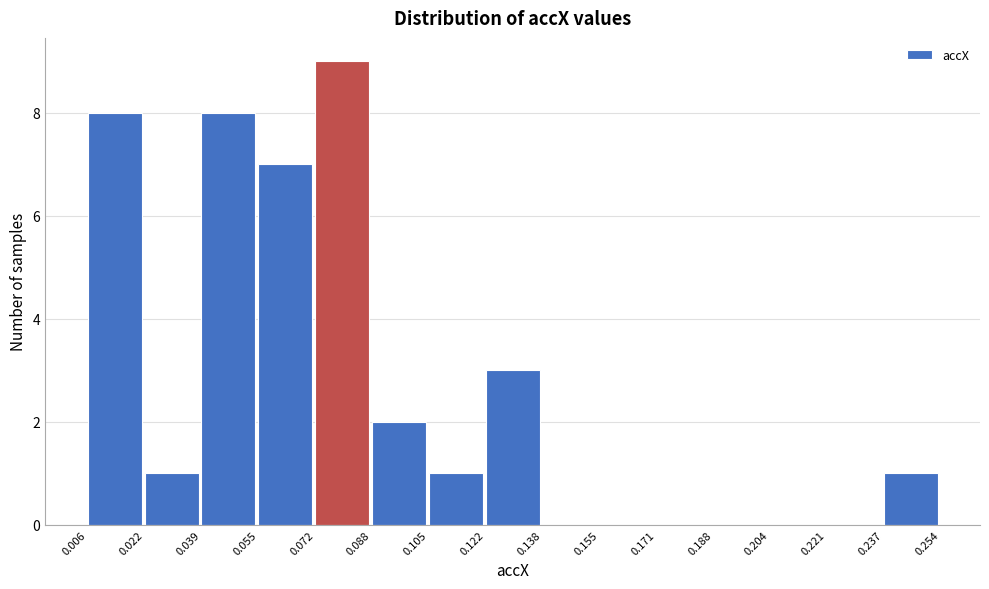

Reading left to right, list every bar in this chart as the range it spans on the x-axis followed by its height. The values are not printed on the chart, so give them approximately, as read against the axis.

0.006 to 0.022: 8
0.022 to 0.039: 1
0.039 to 0.055: 8
0.055 to 0.072: 7
0.072 to 0.088: 9
0.088 to 0.105: 2
0.105 to 0.122: 1
0.122 to 0.138: 3
0.138 to 0.155: 0
0.155 to 0.171: 0
0.171 to 0.188: 0
0.188 to 0.204: 0
0.204 to 0.221: 0
0.221 to 0.237: 0
0.237 to 0.254: 1